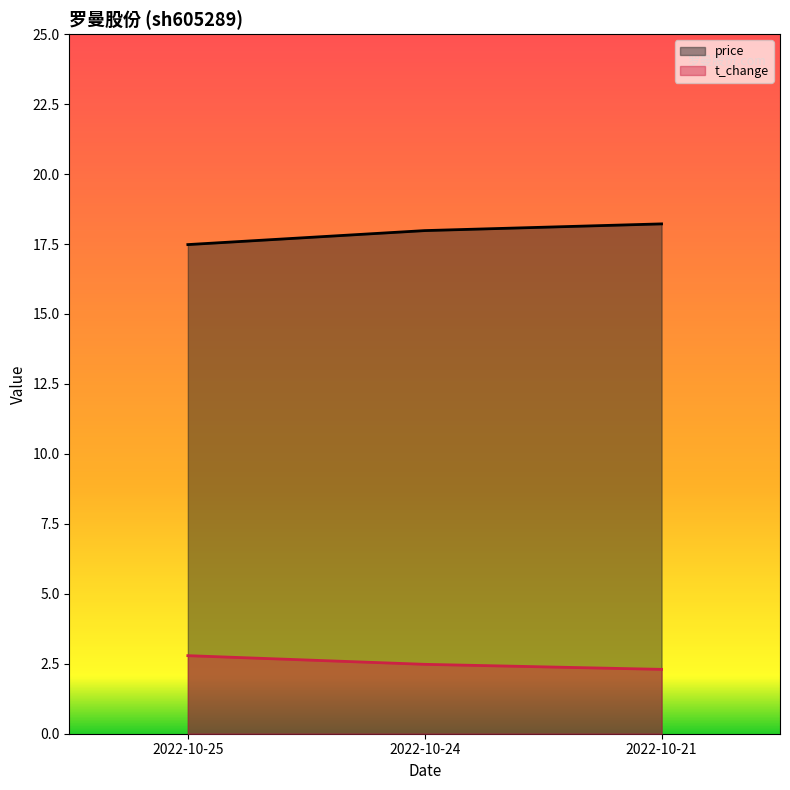

The t_change series shows 1.0 at 2022-10-21. True or false?

False